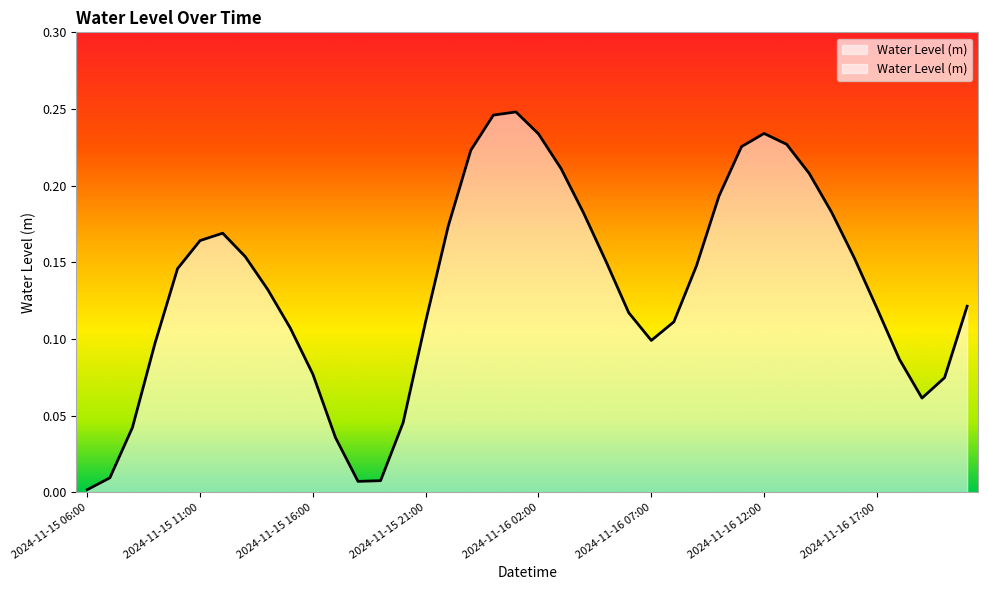

How many lines are shown in the chart?

1